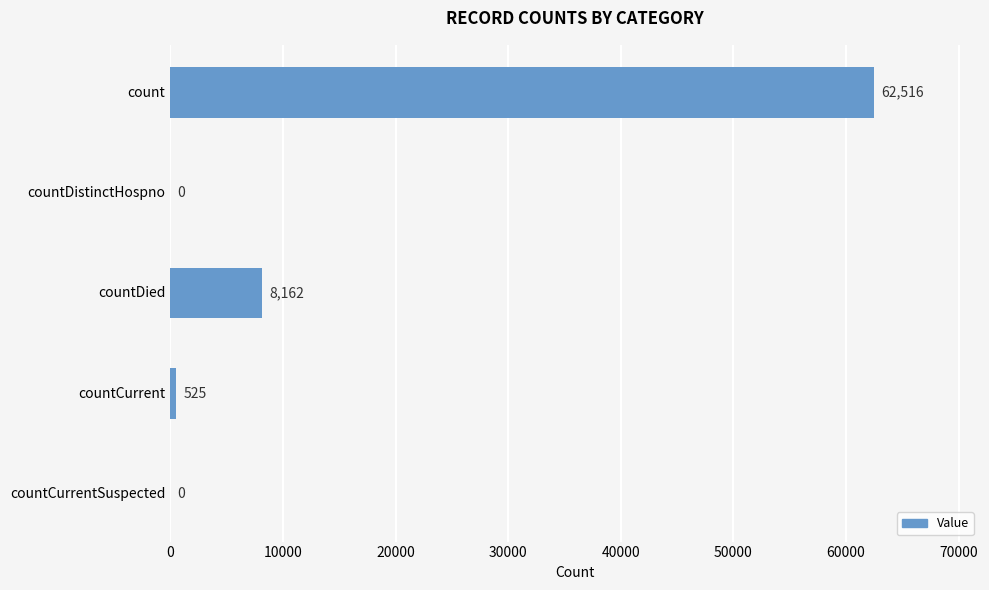

What is the sum of all values?

71203